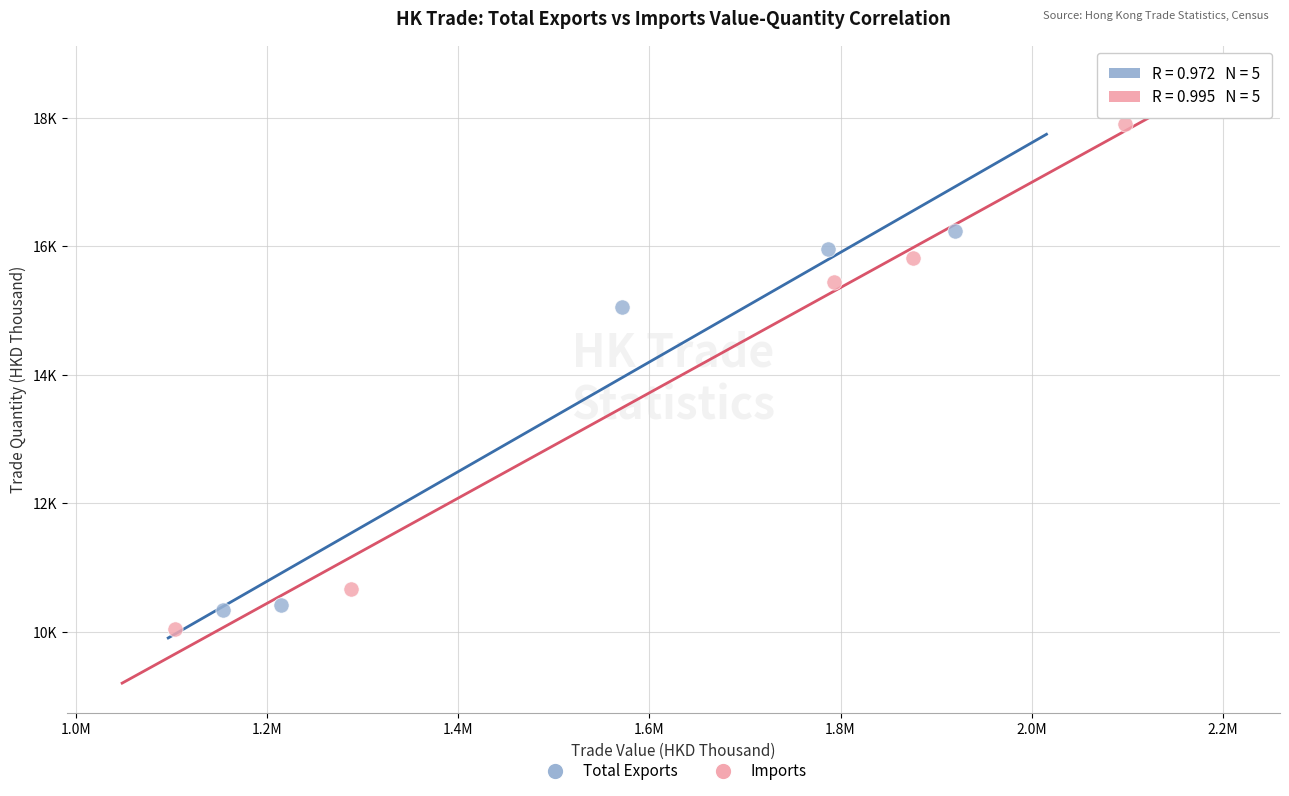

Which series has the widest spread of Y values?

Imports